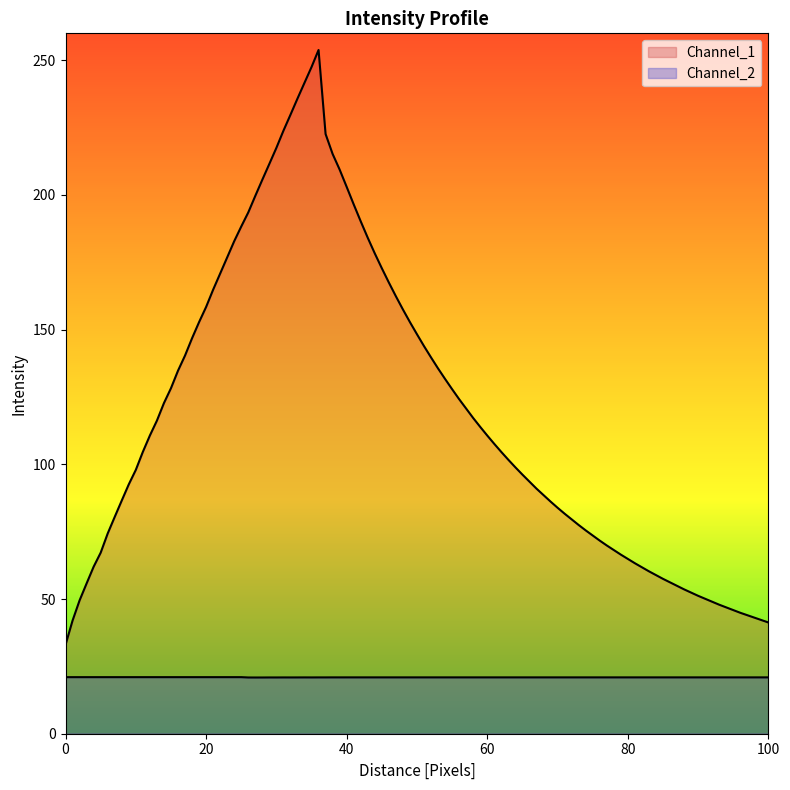

What is the value of the Channel_1 point at the 13th from the left?

95.0